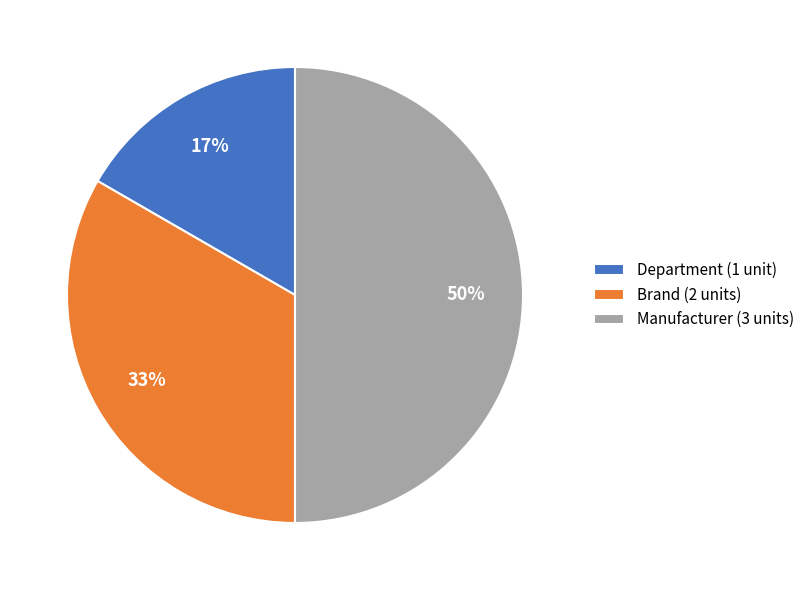

What is the smallest slice in the pie chart?

Department